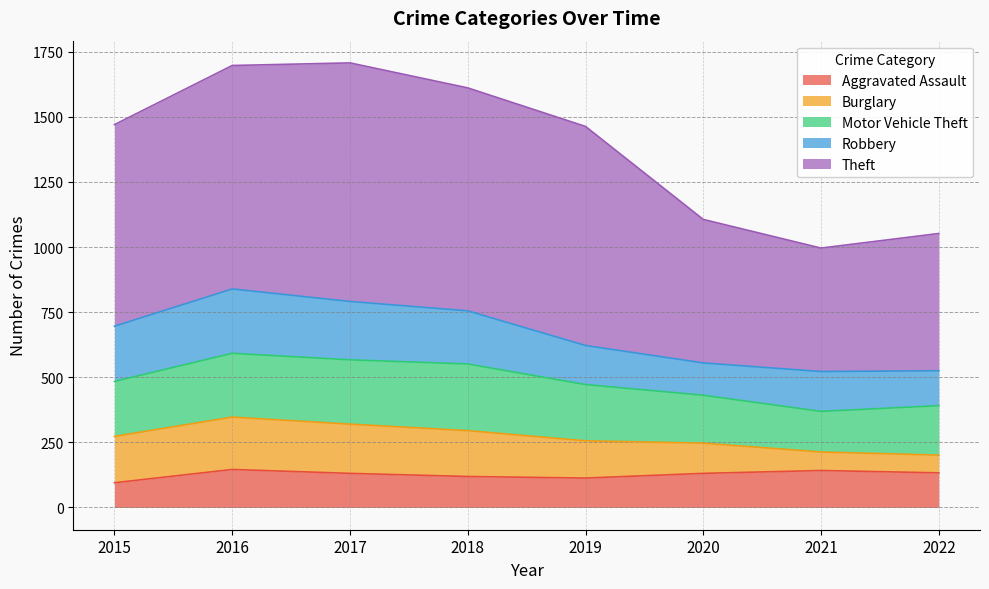

Rank the categories by Robbery value from lowest to highest.

2020, 2022, 2019, 2021, 2018, 2015, 2017, 2016